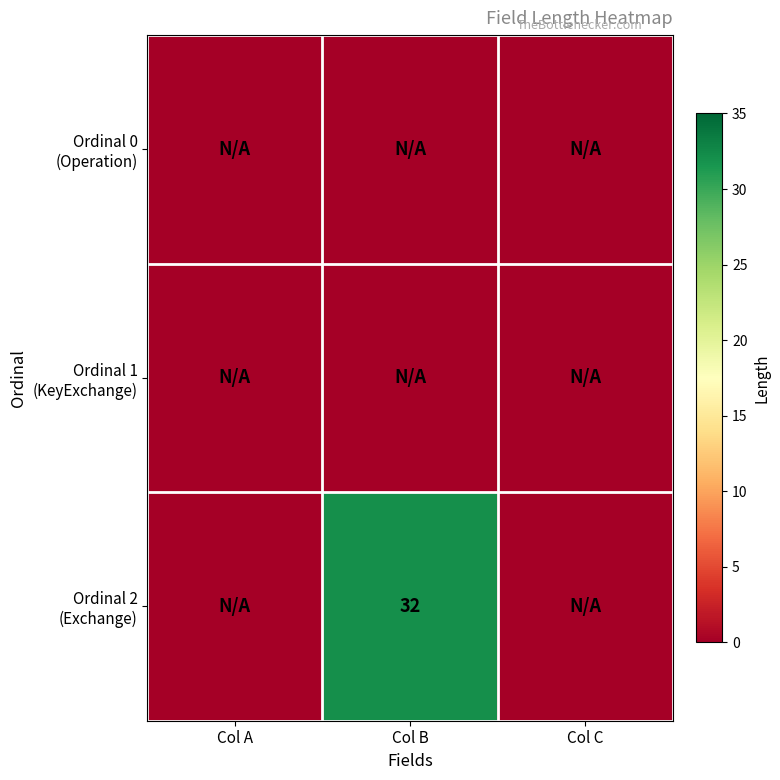

Rank the categories by Ordinal 1 (KeyExchange) value from lowest to highest.

Col A, Col B, Col C